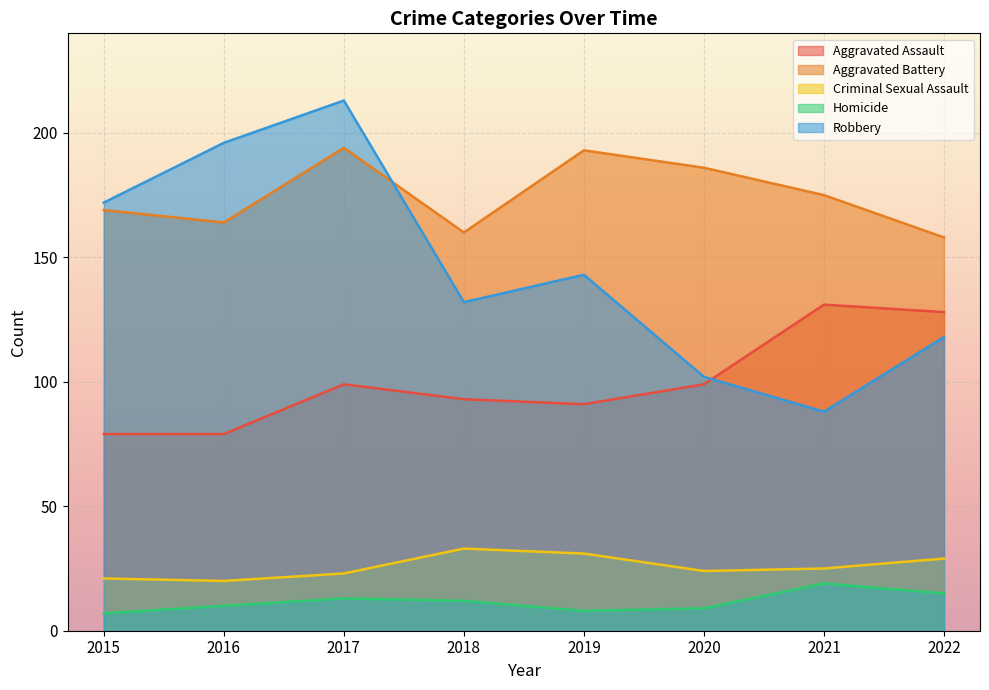

What is the total value across all series at 2015?

448